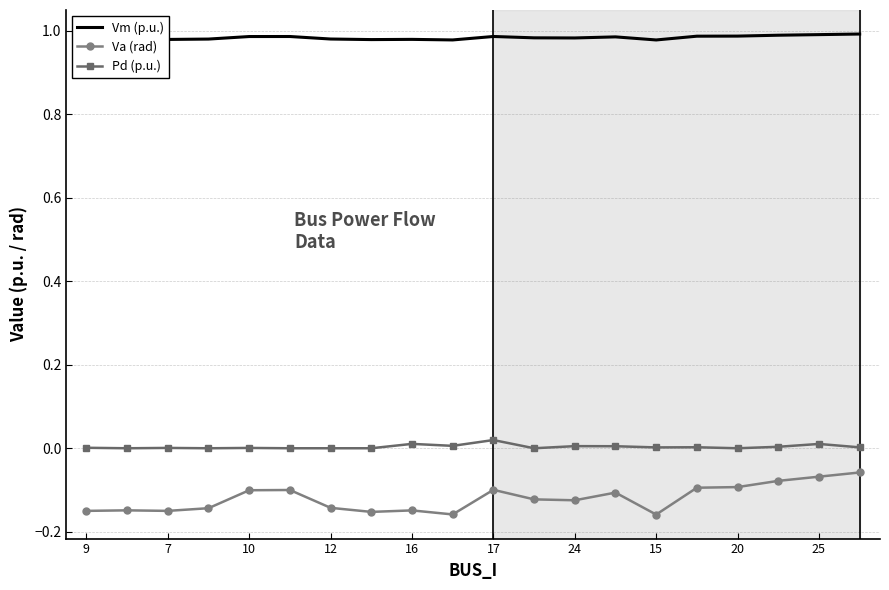

List the series in order of their peak value, lowest first.

Va (rad), Pd (p.u.), Vm (p.u.)